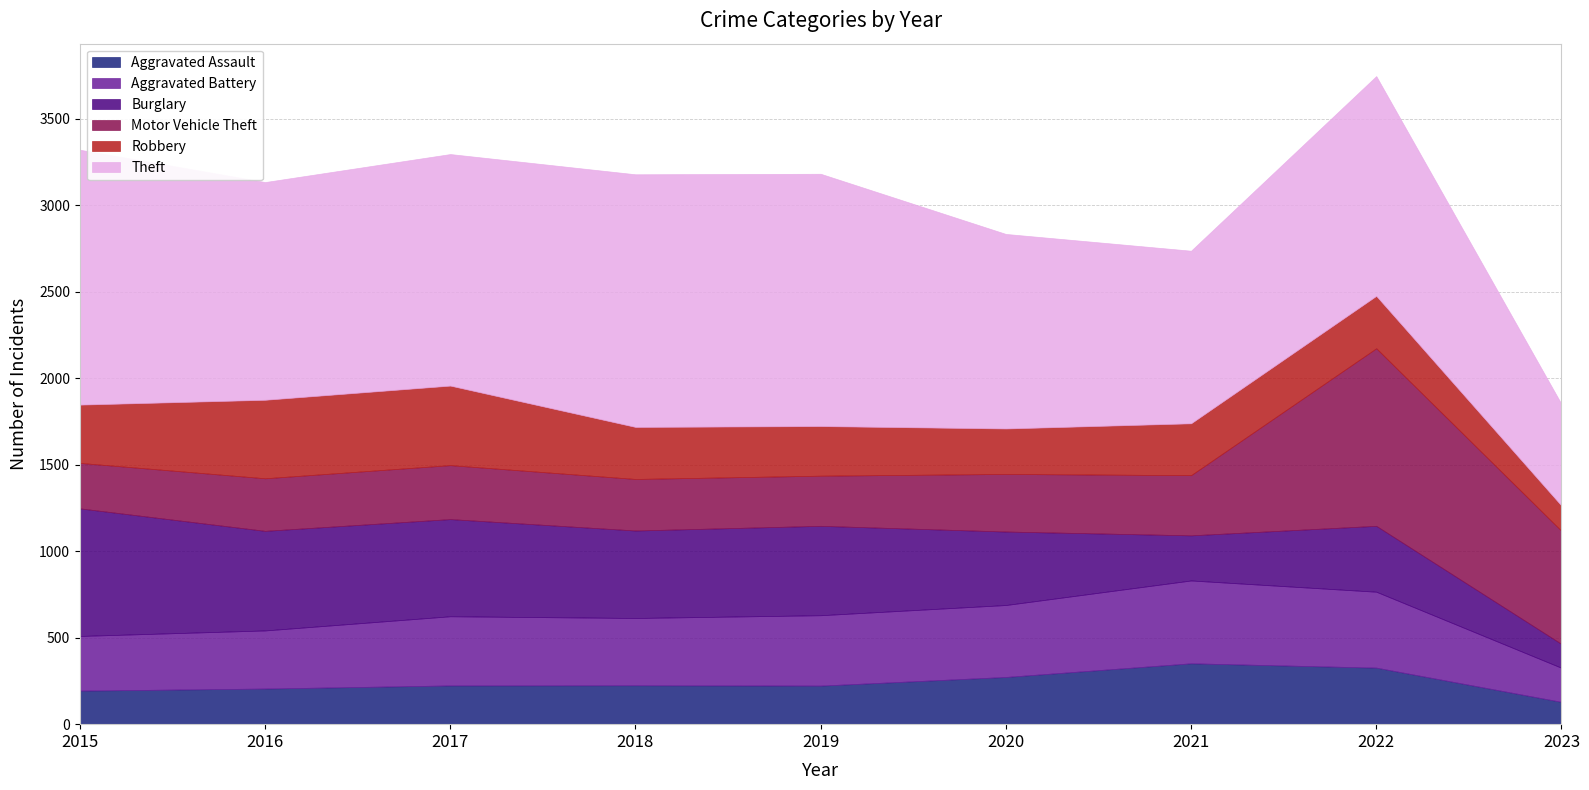

In Robbery, how many points are lower than both neighbors (excluding endpoints)?

1